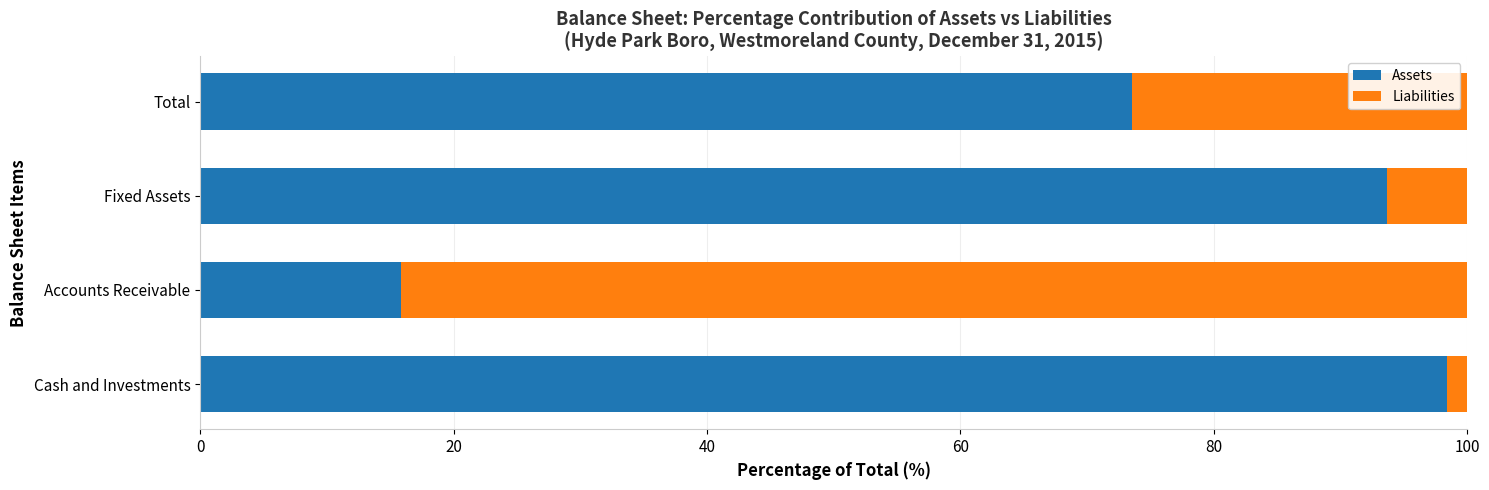

What is the total value across all series at Accounts Receivable?

100.0